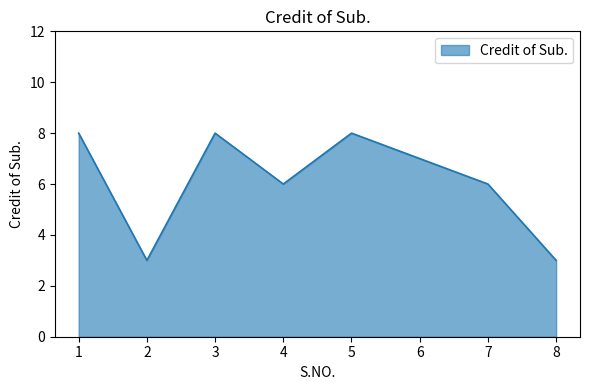

The chart shows a value of 6 at 4. True or false?

True